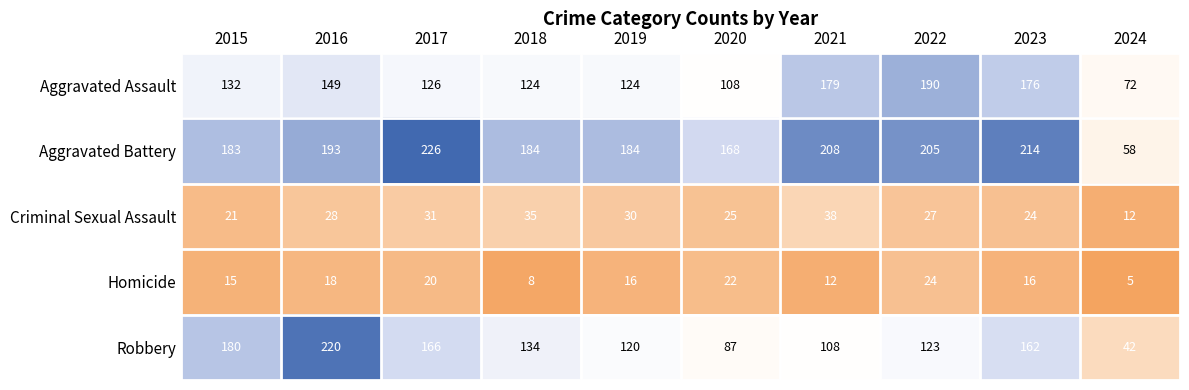

At which label does Homicide reach its minimum?

2024